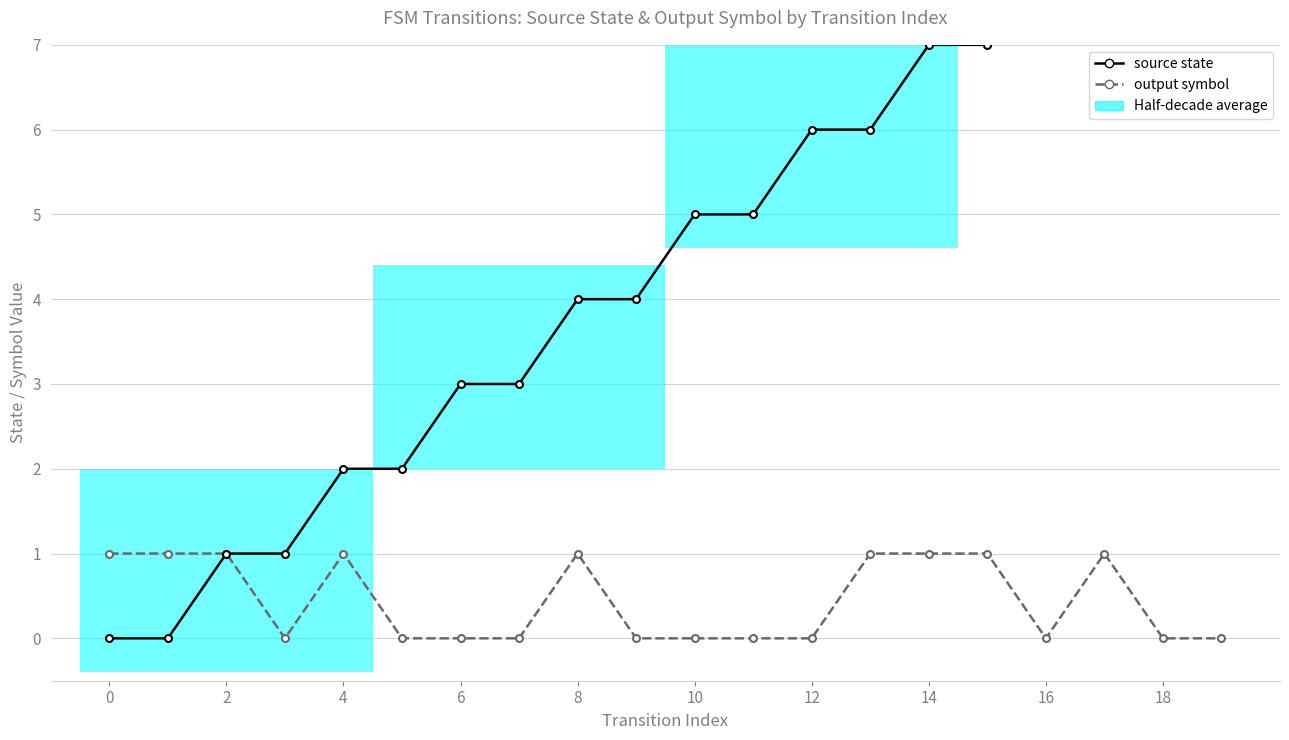

At 4, list the series in order from largest to smallest.

source state, output symbol